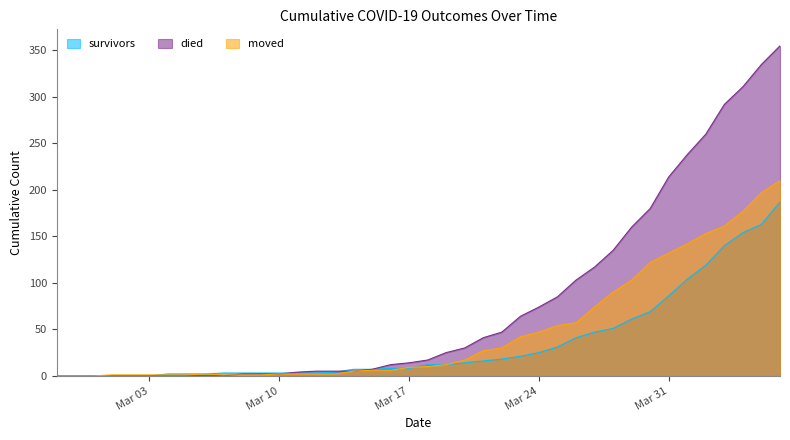

At which category does the chart reach its minimum across all series?

2020-02-27